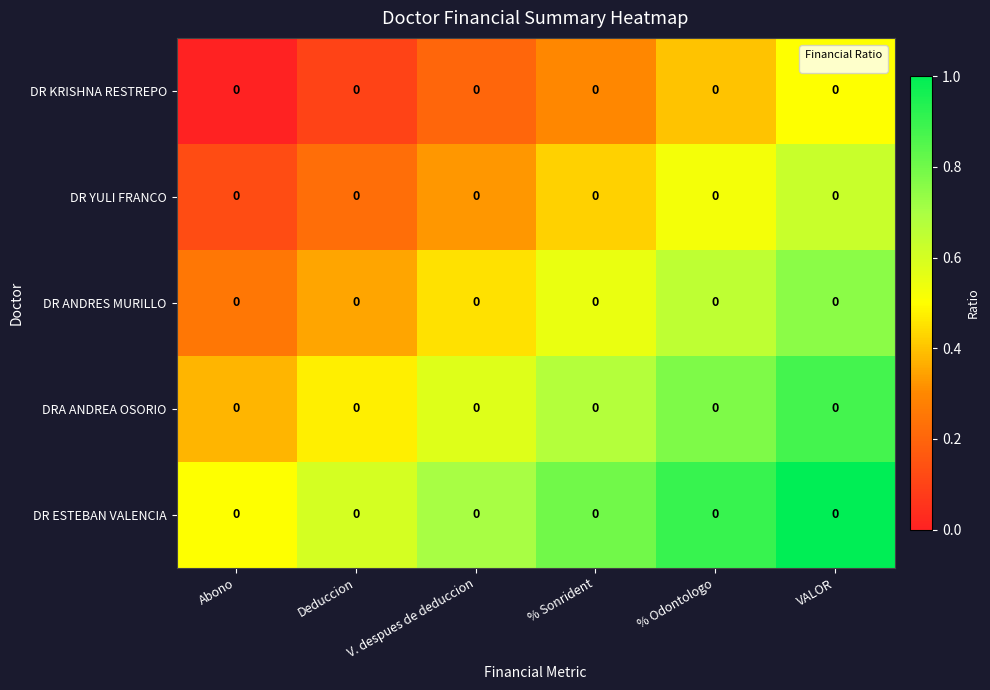

At which category is the sum across all series the highest?

VALOR